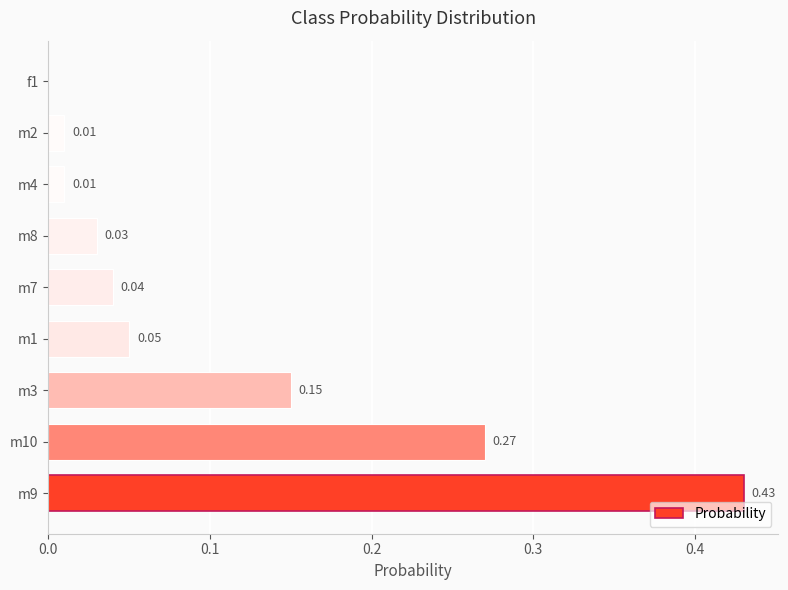

Which has a higher value, m3 or m4?

m3